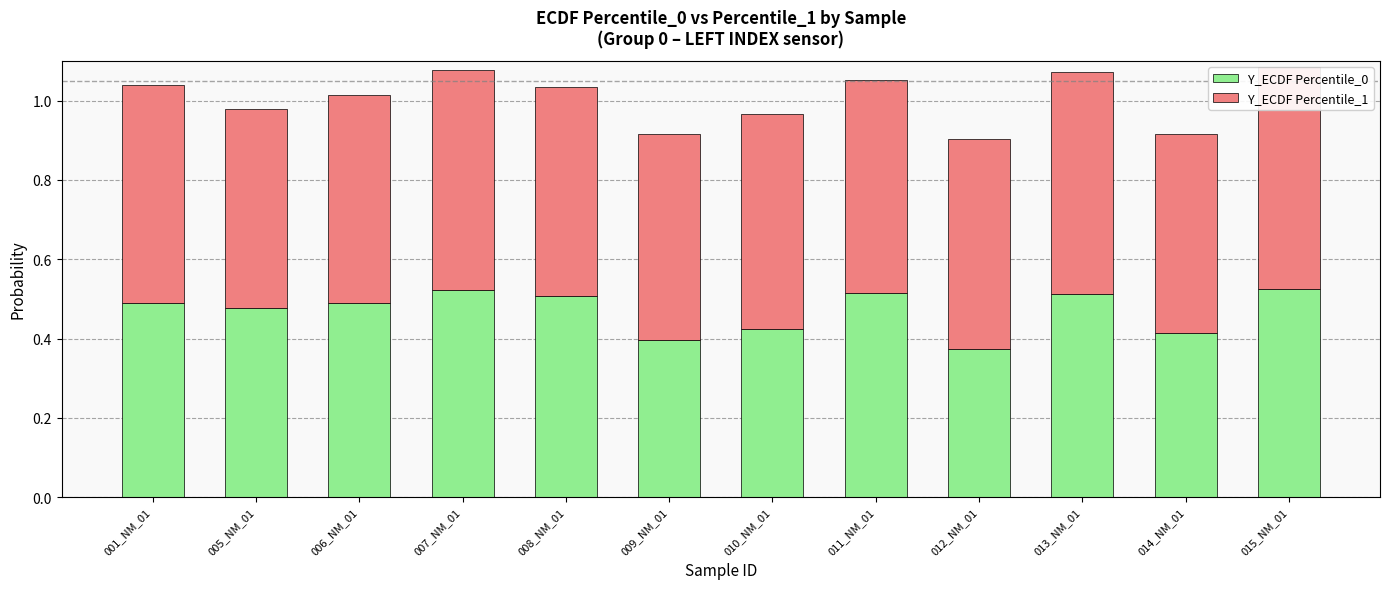

Count the Y_ECDF Percentile_0 values in the range 0 to 1.

12